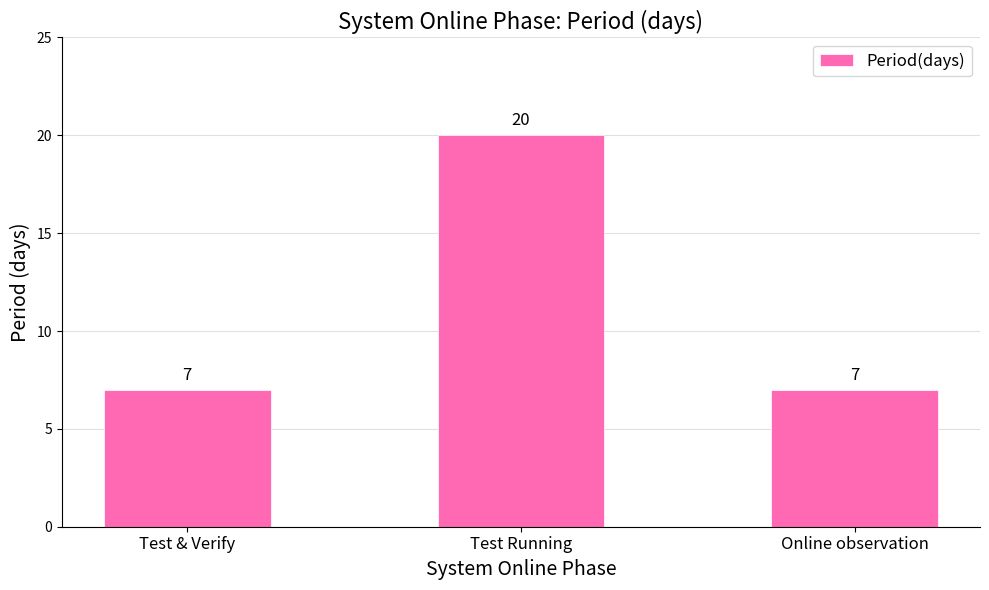

What is the difference between the maximum and minimum values?

13